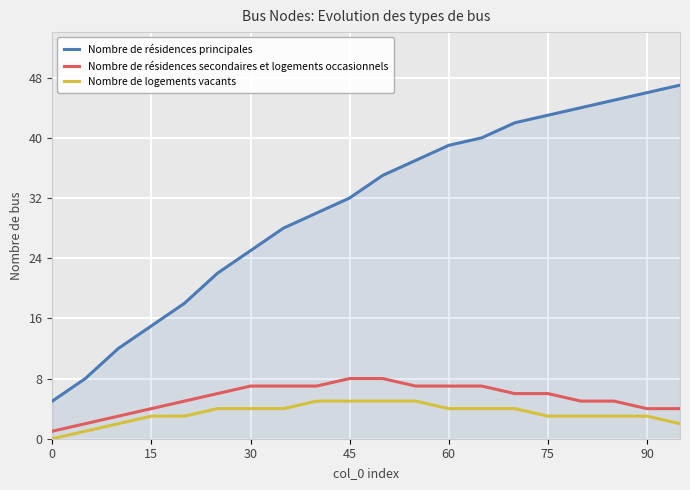

Which series has the largest range (max minus min)?

Nombre de résidences principales